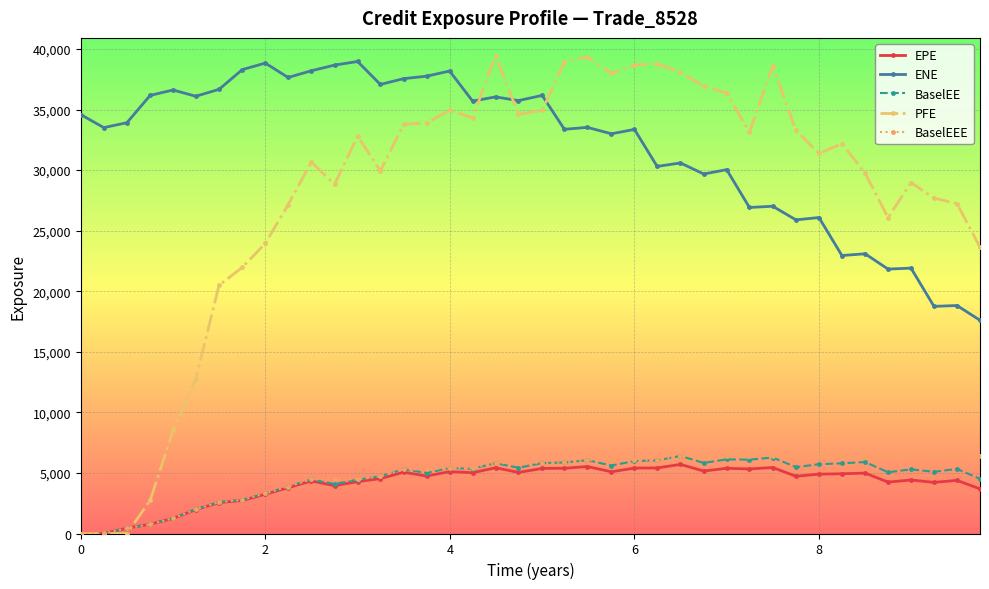

True or false: BaselEE and ENE cross at least once.

False